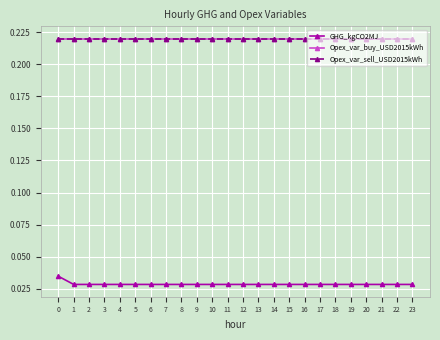

Does the chart have visible grid lines?

Yes